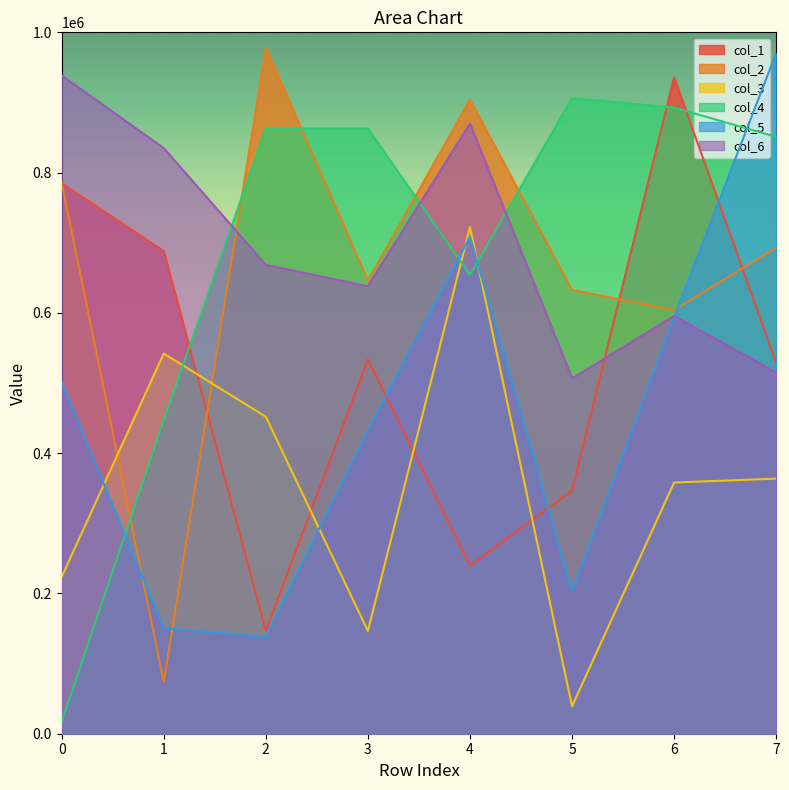

What is the maximum value for col_6?

938534